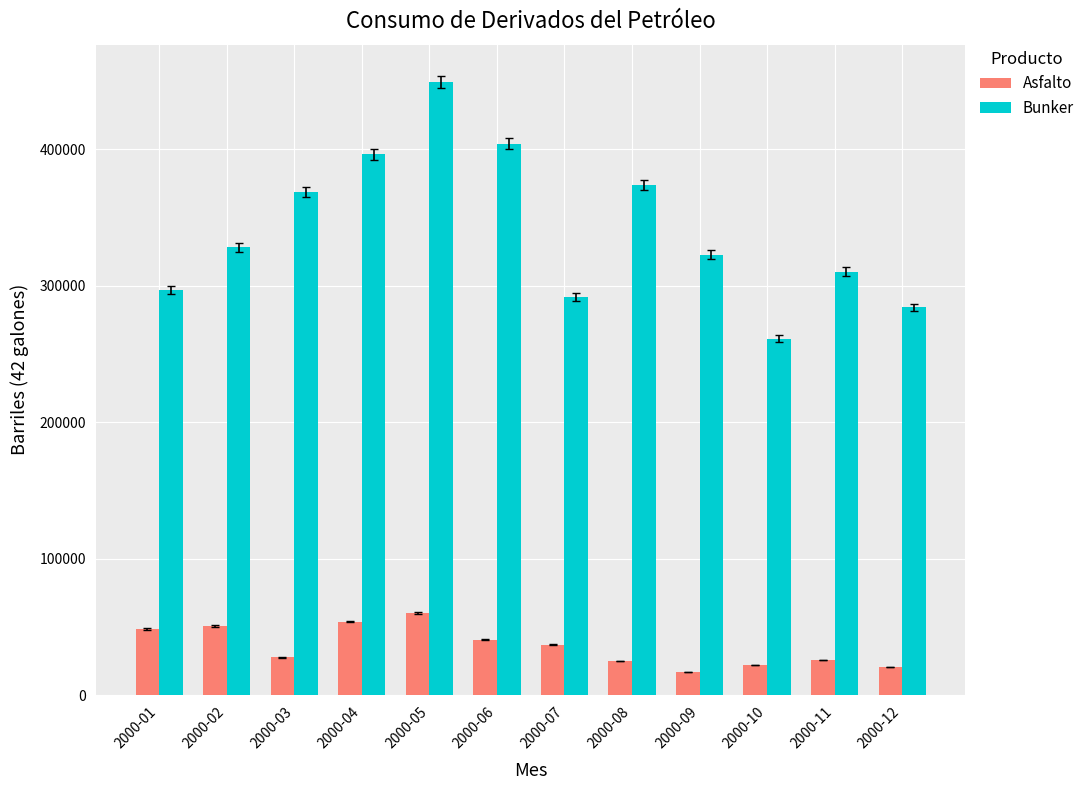

What is the value of the Bunker bar at the 12th from the left?

284045.8